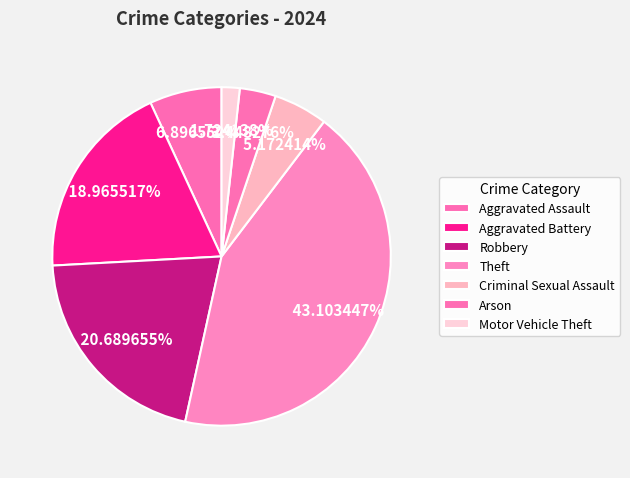

Does any single category account for the majority?

No